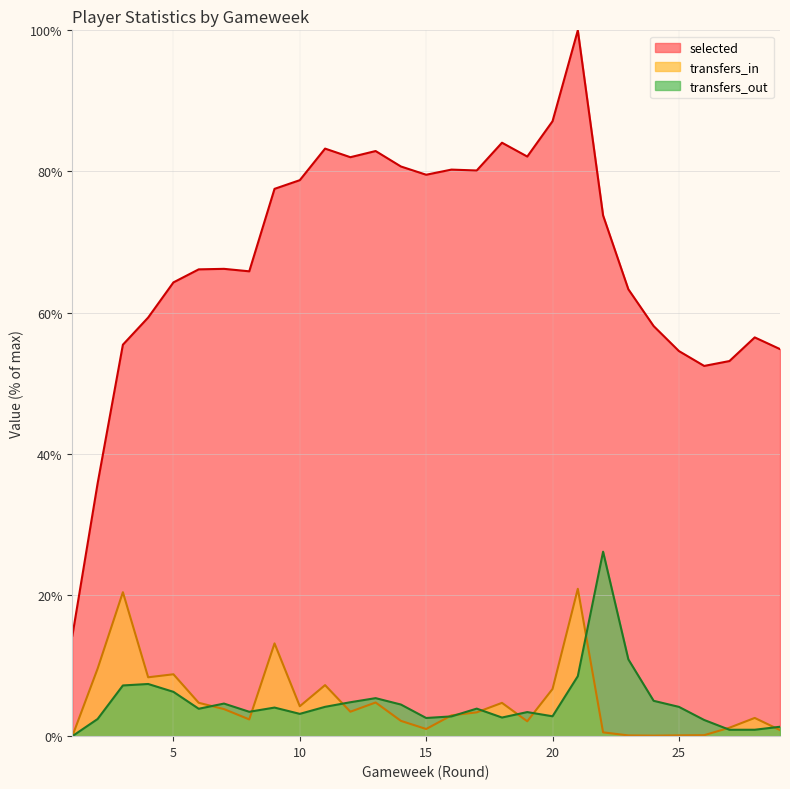

Which has a higher value, 26 or 11?

11